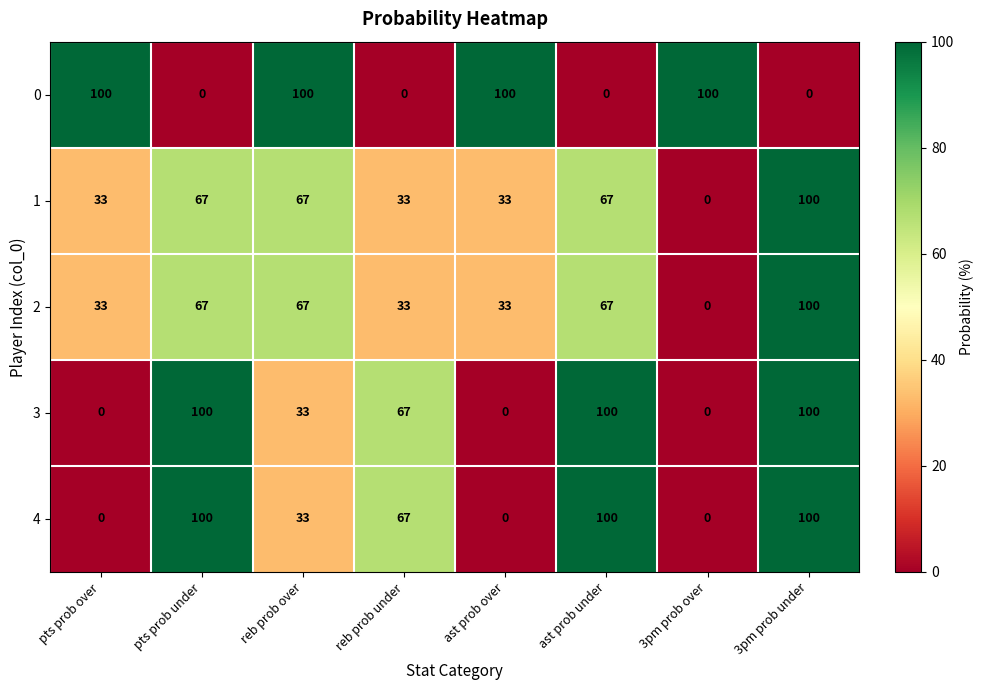

At which category is the sum across all series the highest?

3pm prob under